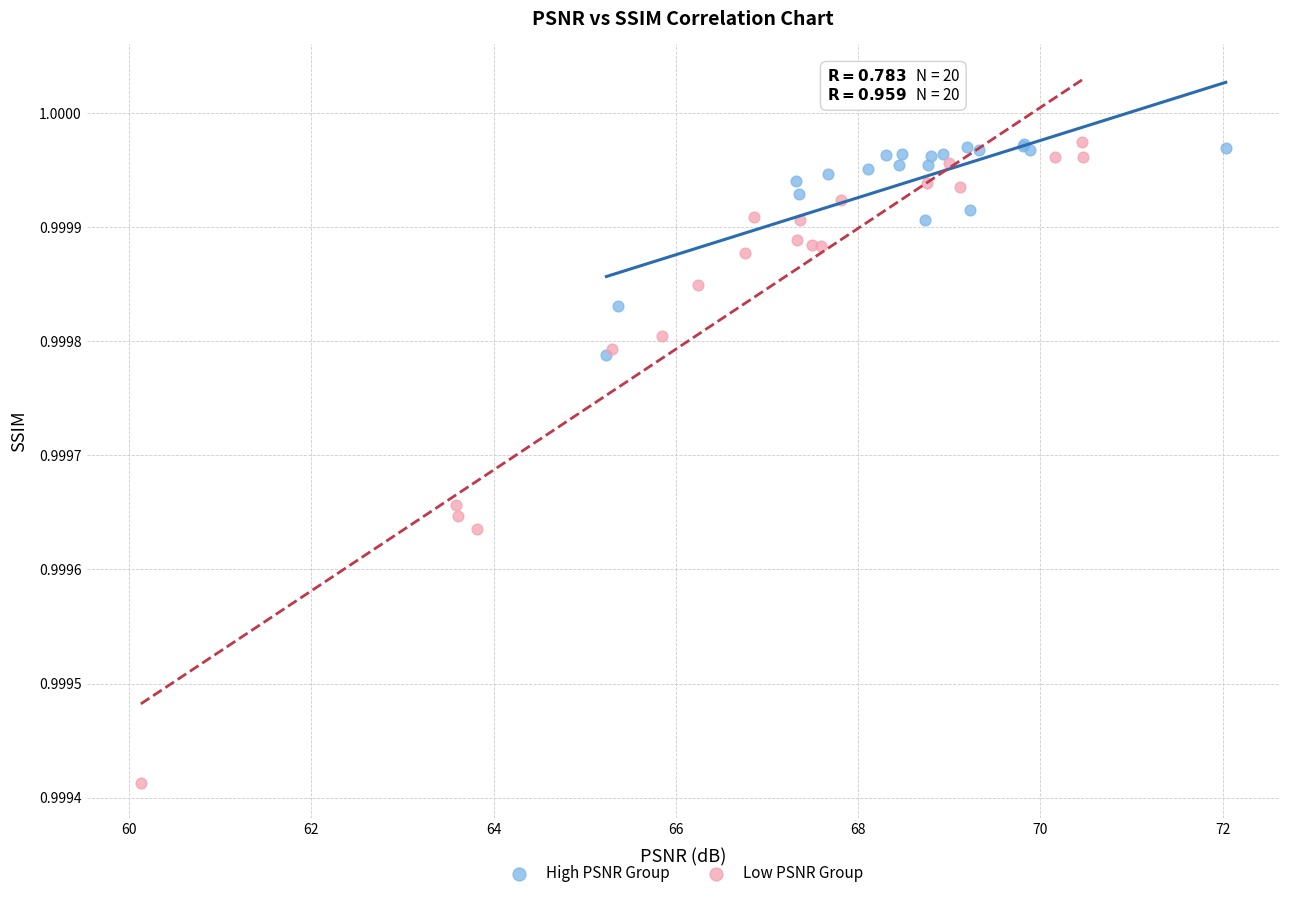

Which series has the widest spread of Y values?

Low PSNR Group